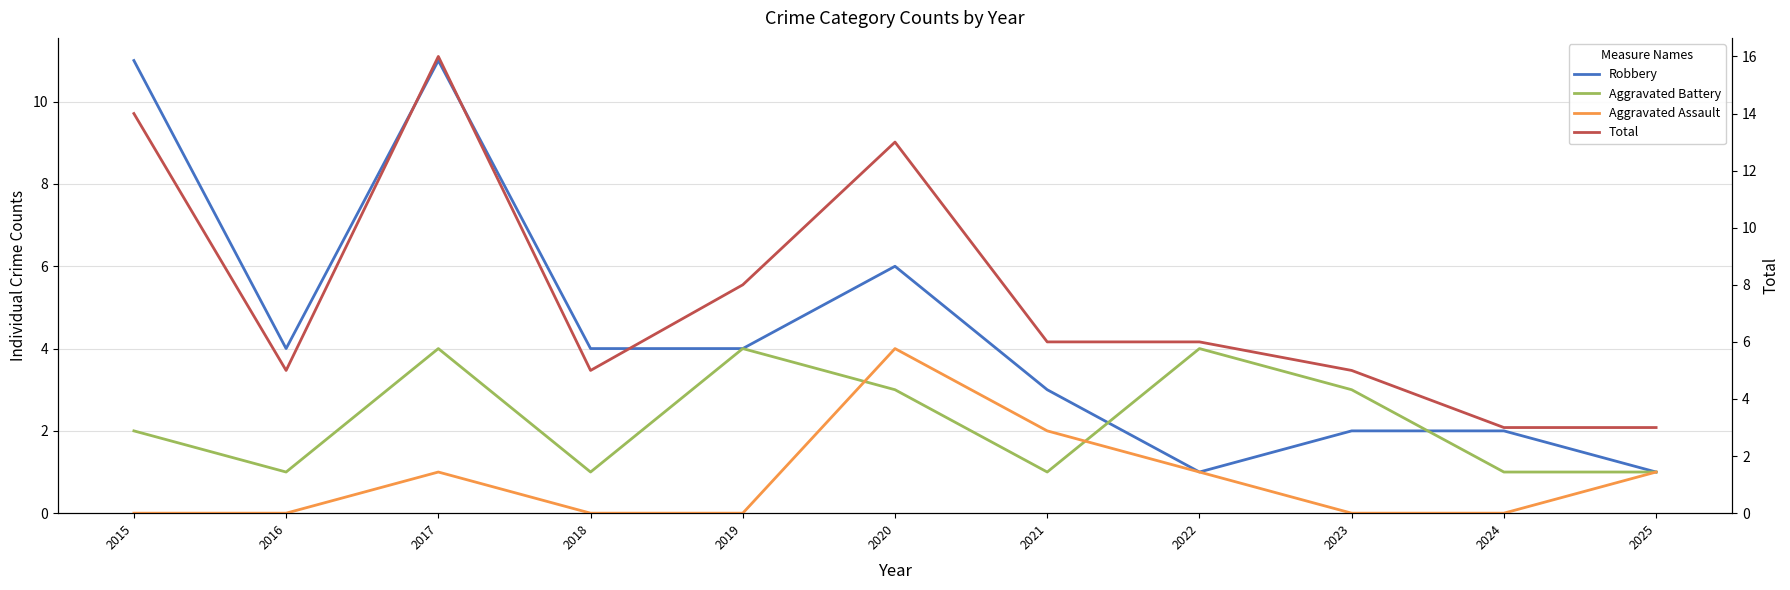

What is the value of the Aggravated Assault point at the 3rd from the left?

1